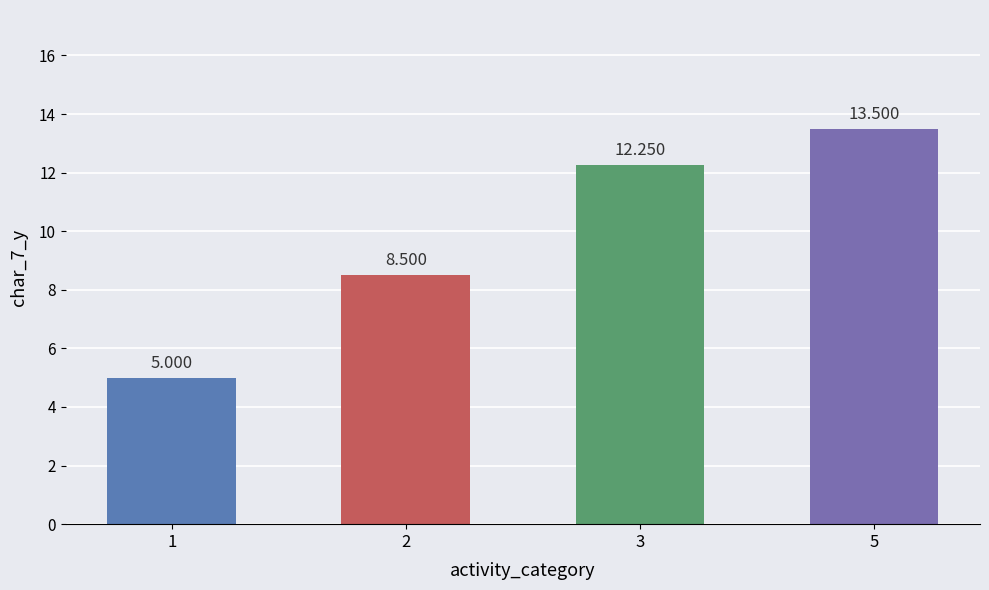

What is the change in value from 1 to 5?

+8.5